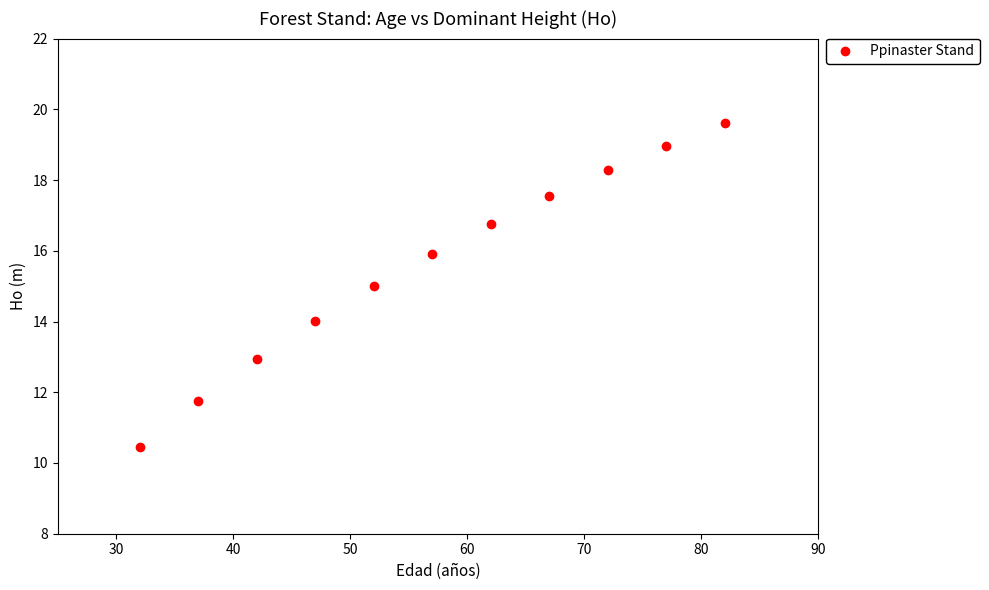

What is the range of Y values (max minus min)?

9.2